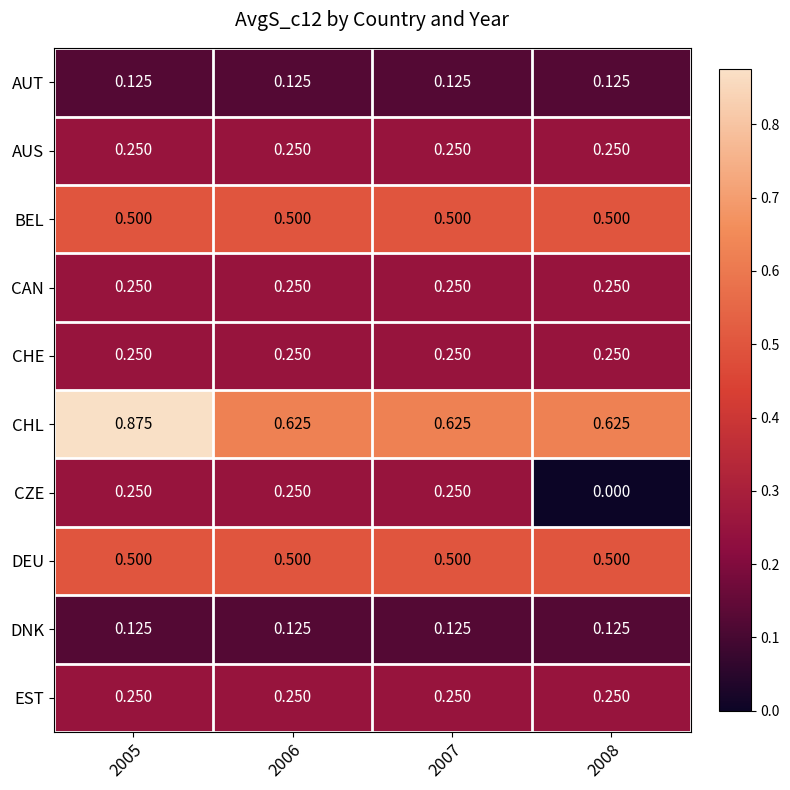

What is the difference between the highest and lowest values at 2006?

0.5